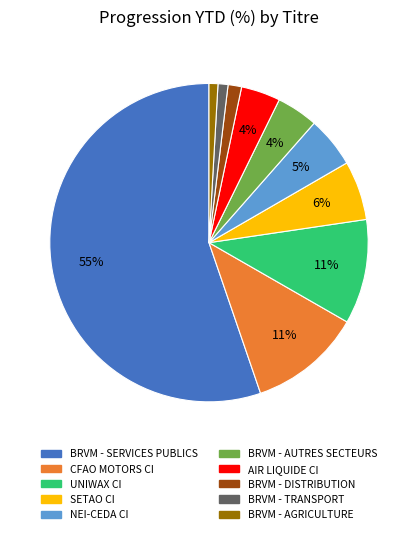

Is BRVM - SERVICES PUBLICS the majority of the pie?

Yes